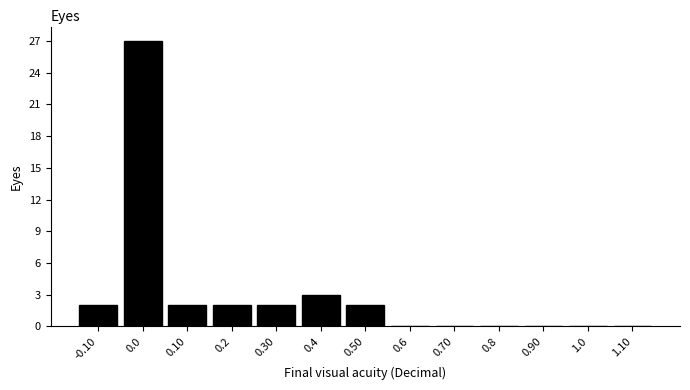

Reading left to right, list all the values displayed in this chart.

-0.10=2	0.0=27	0.10=2	0.2=2	0.30=2	0.4=3	0.50=2	0.6=0	0.70=0	0.8=0	0.90=0	1.0=0	1.10=0